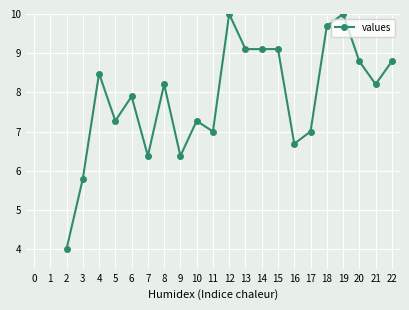

What is the sum of the values at 12 and 9?

16.4